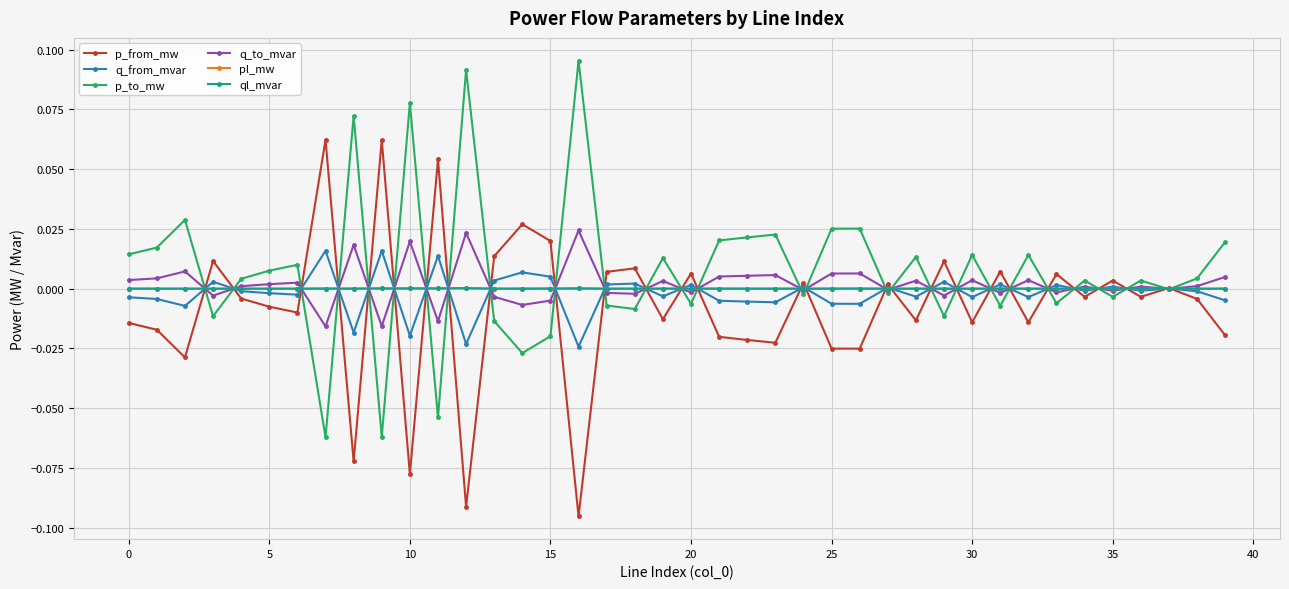

True or false: pl_mw has a value of 0.0 at 15.

True